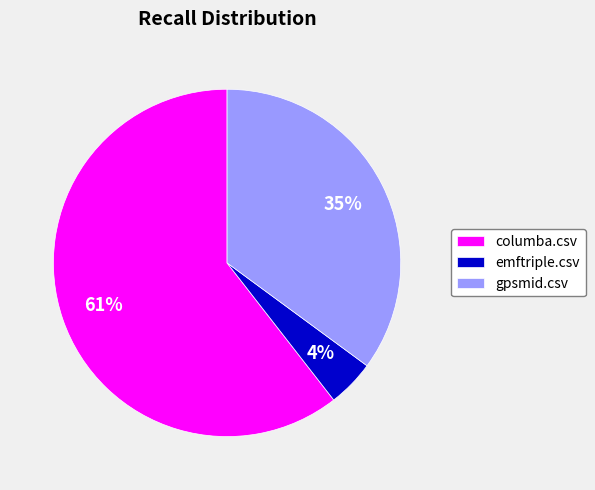

Does columba.csv represent more than half of the total?

Yes